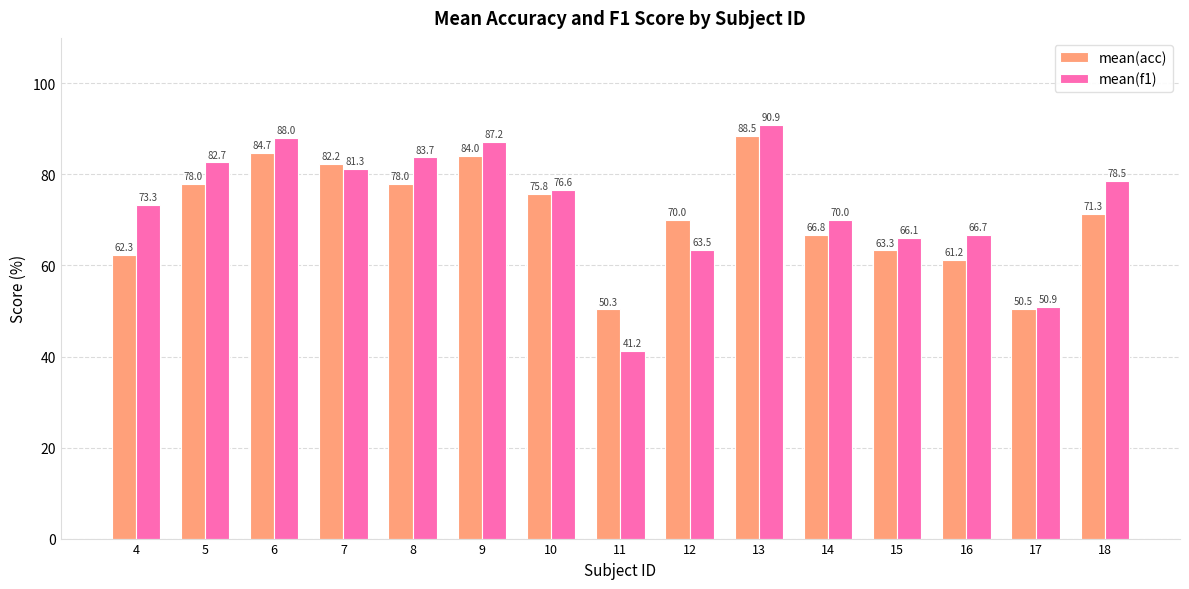

What is the lowest value of the mean(acc) series?

50.3